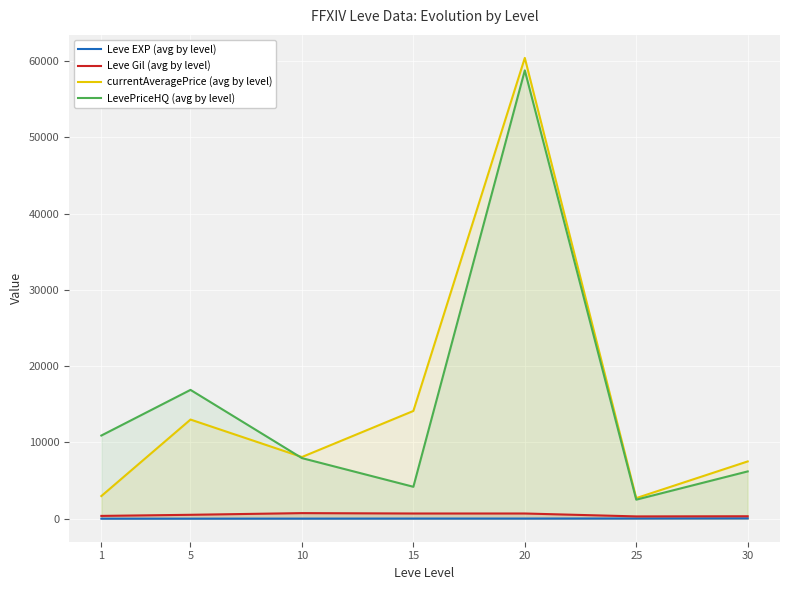

What is the total value across all series at 15?

19004